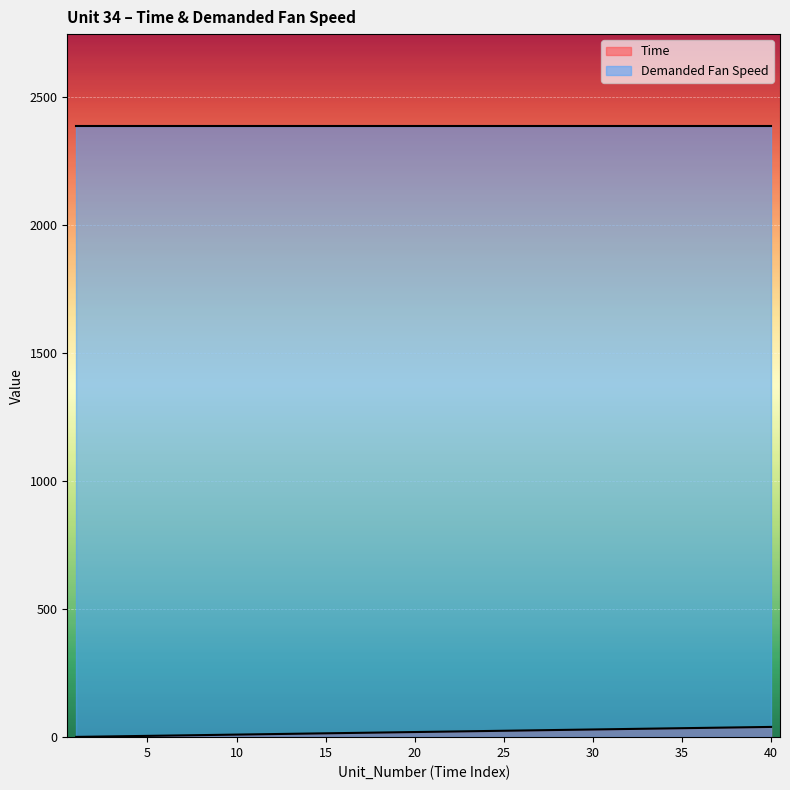

What is the average value?

20